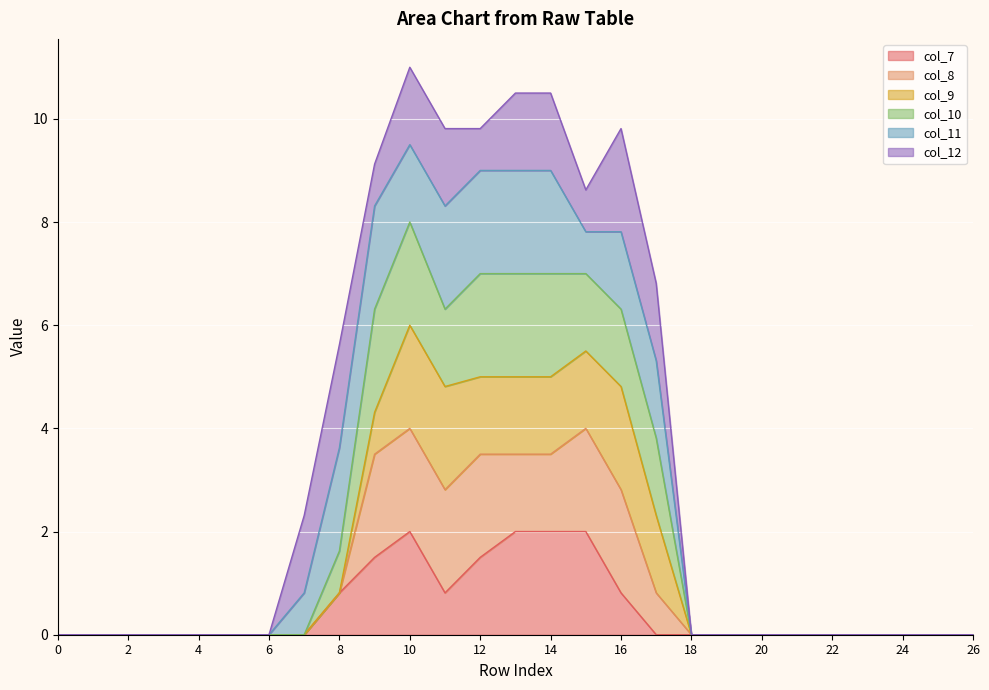

What is the highest value of the col_7 series?

2.0